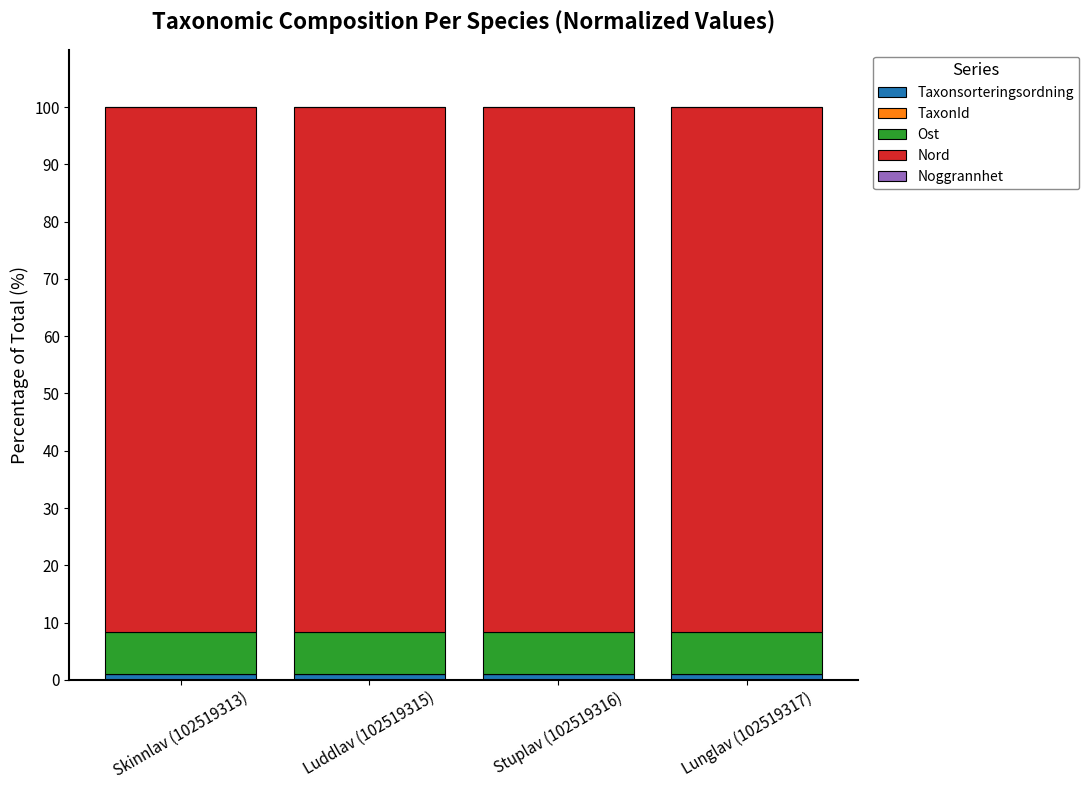

Are the bars grouped side by side (vs. stacked)?

No